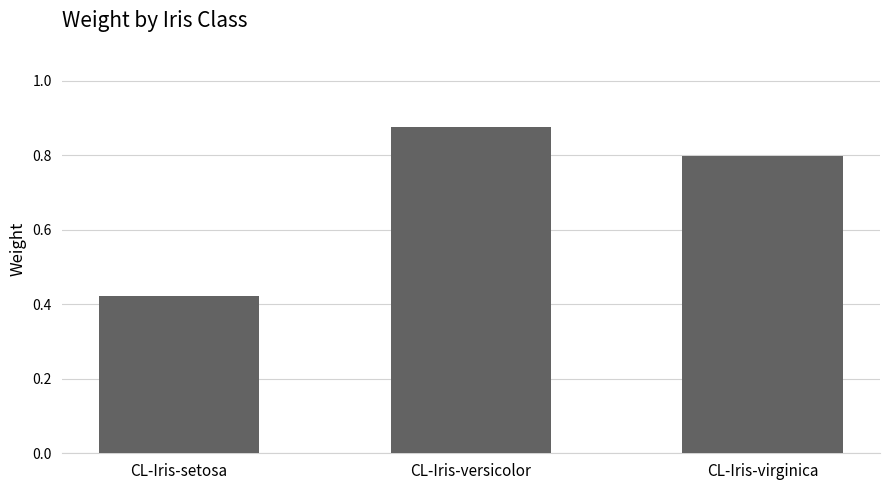

The value at CL-Iris-setosa is 0.6. True or false?

False